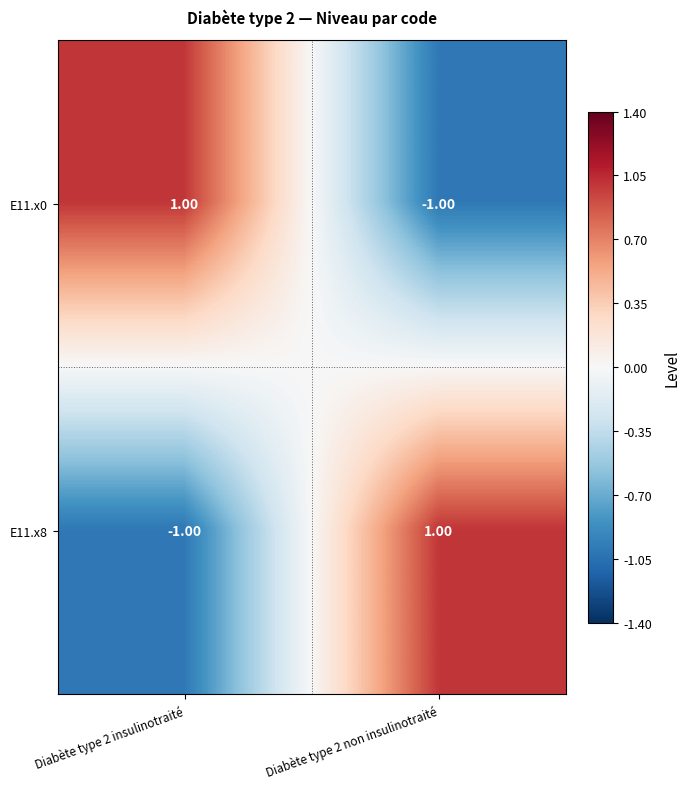

Rank the series at Diabète type 2 insulinotraité from highest to lowest value.

E11.x0, E11.x8